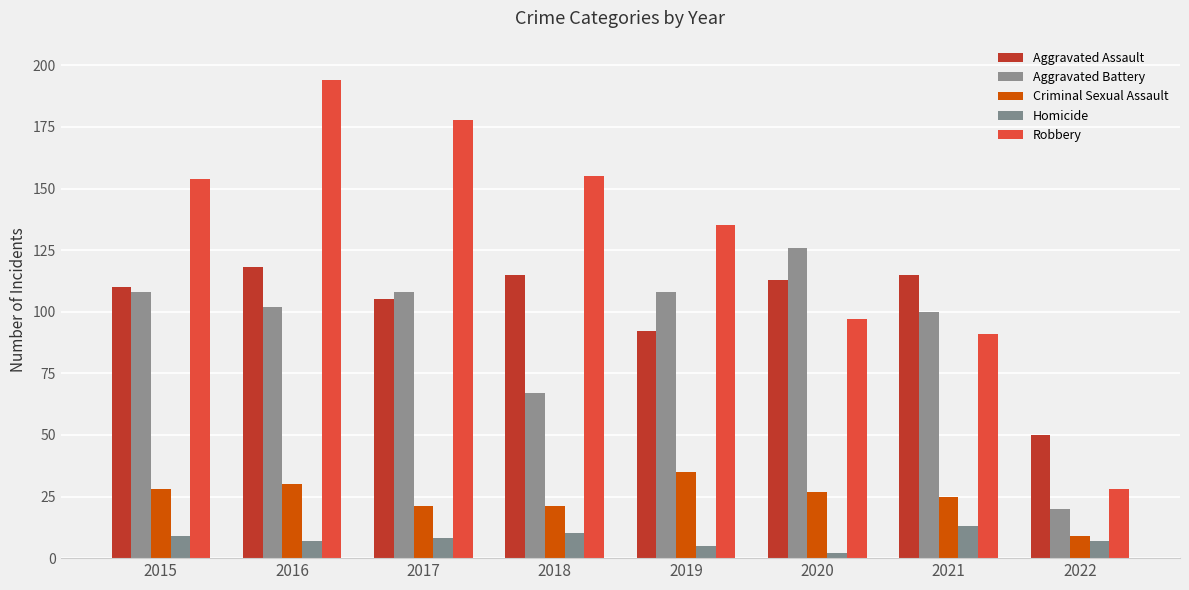

What is the difference between the Robbery values at 2022 and 2018?

127